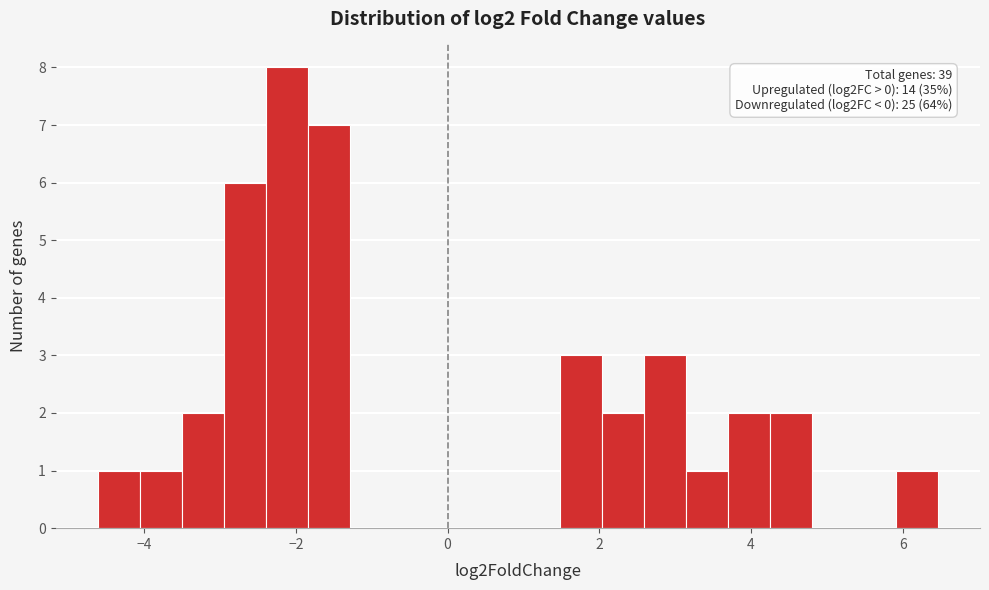

Around what value on the x-axis is the tallest bar? Give the approximate position of its centre, as read against the axis.

-2.2